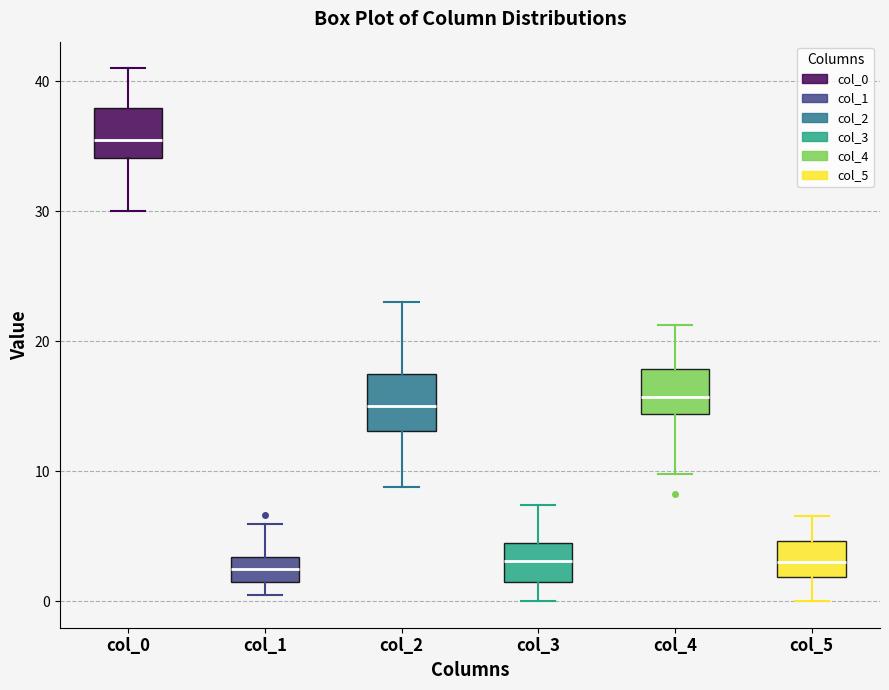

Where does the upper whisker of the box for col_4 end on the y-axis? The values are not printed on the chart, so give them approximately, as read against the axis.

21